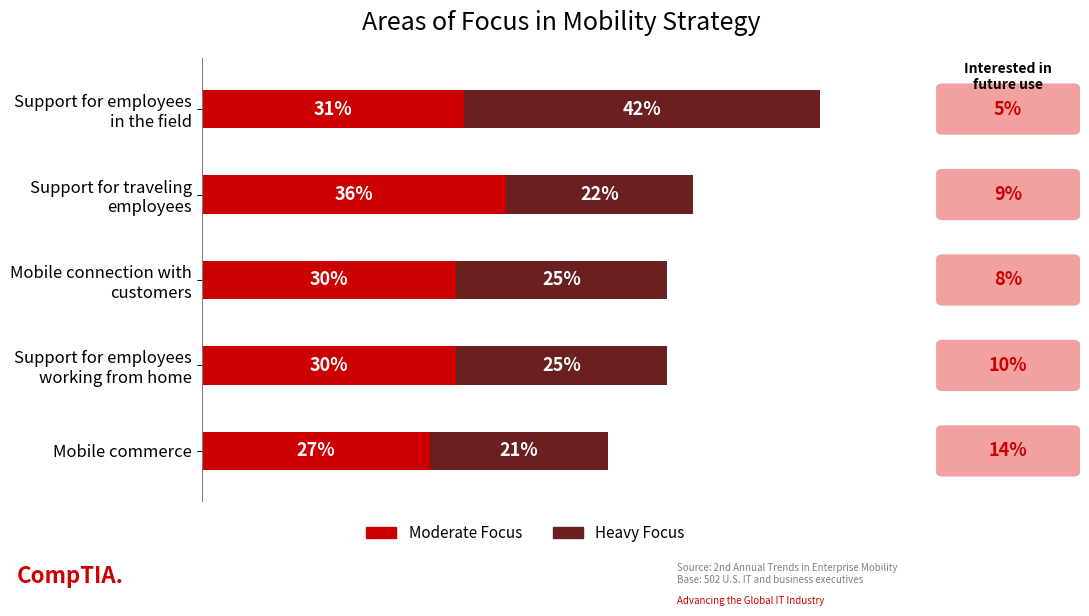

At which label does Moderate Focus reach its minimum?

Mobile commerce